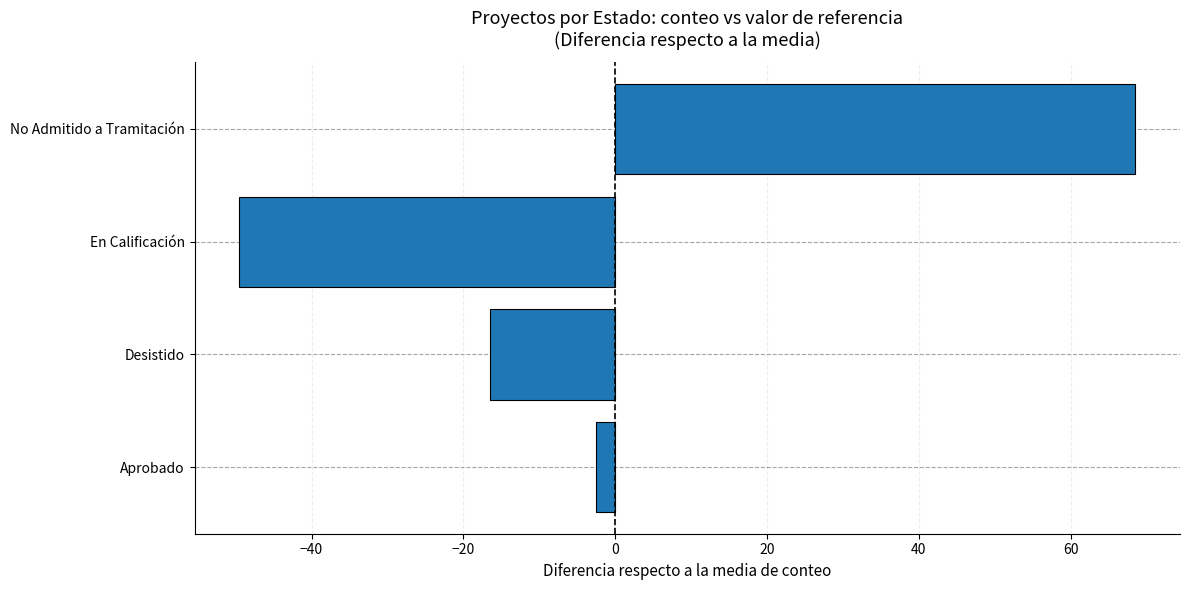

At which label is the value closest to 9?

Aprobado